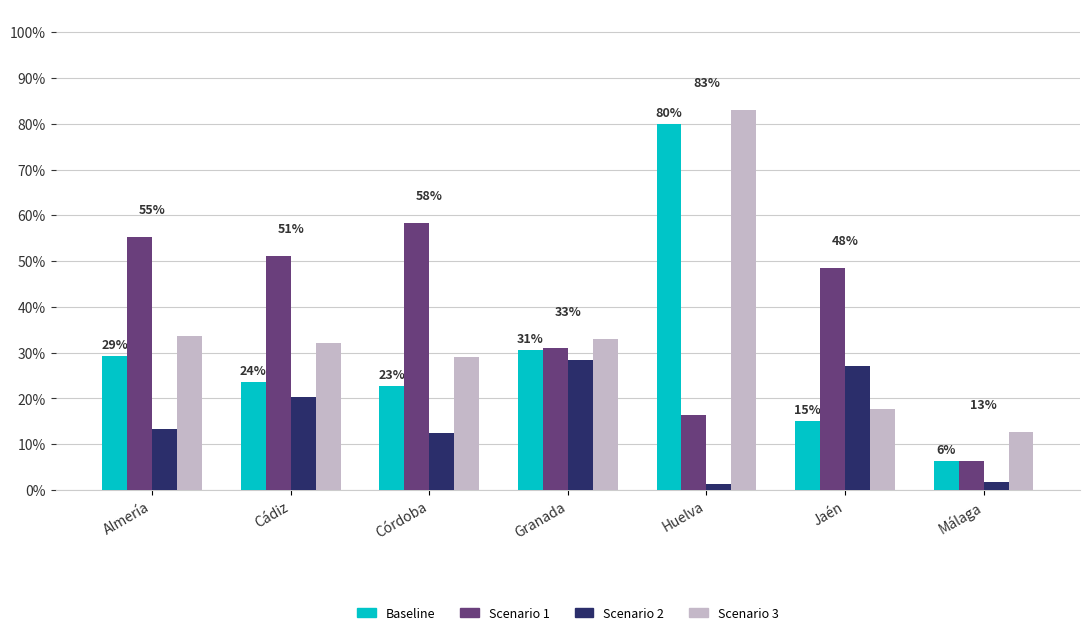

What are all the series names shown in the legend?

Baseline, Scenario 1, Scenario 2, Scenario 3